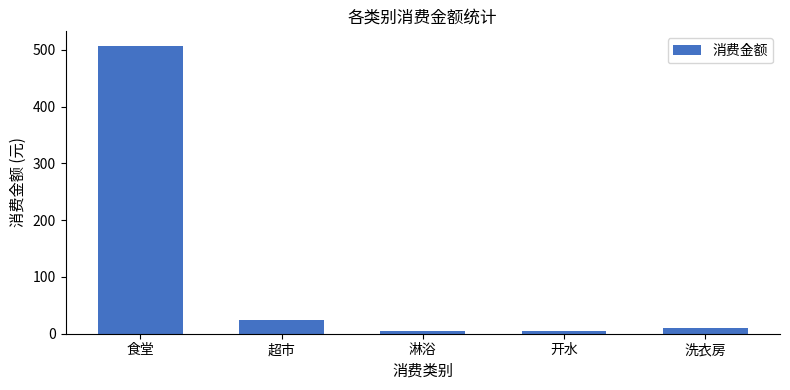

What is the change in value from 超市 to 洗衣房?

-13.2